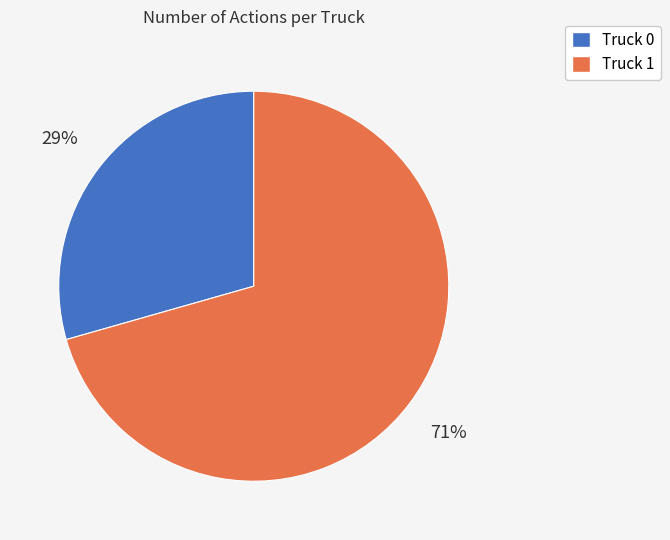

Which has a higher value, Truck 0 or Truck 1?

Truck 1